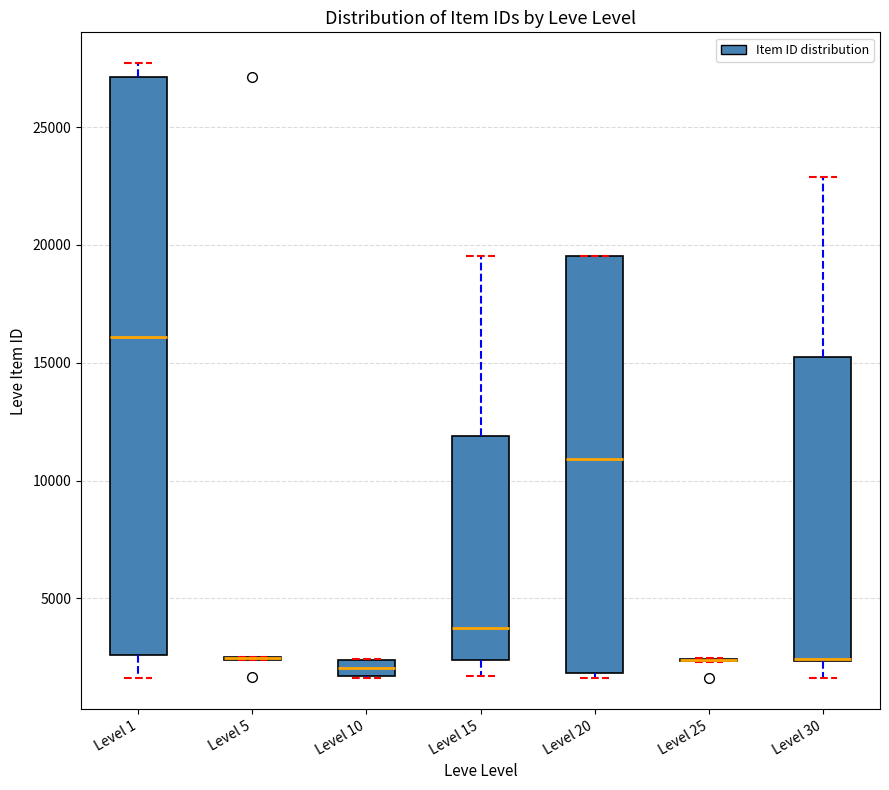

Comparing the boxes themselves (not the whiskers), which one is the tallest?

Level 1